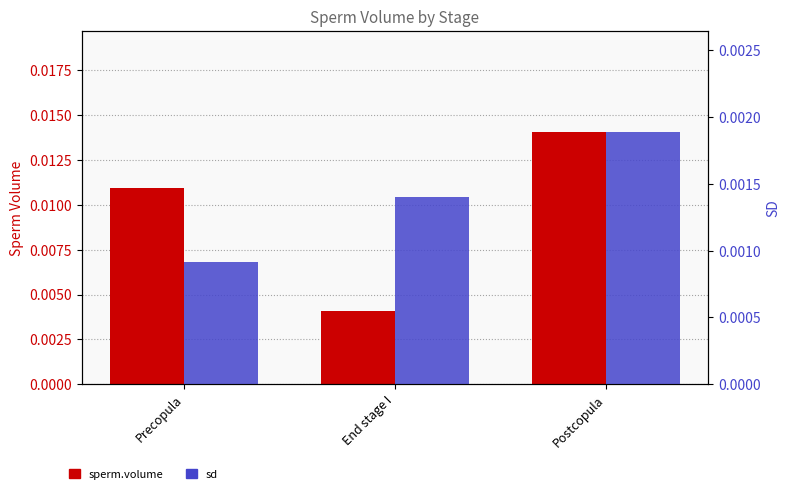

Which has a higher value, Precopula or Postcopula?

Postcopula